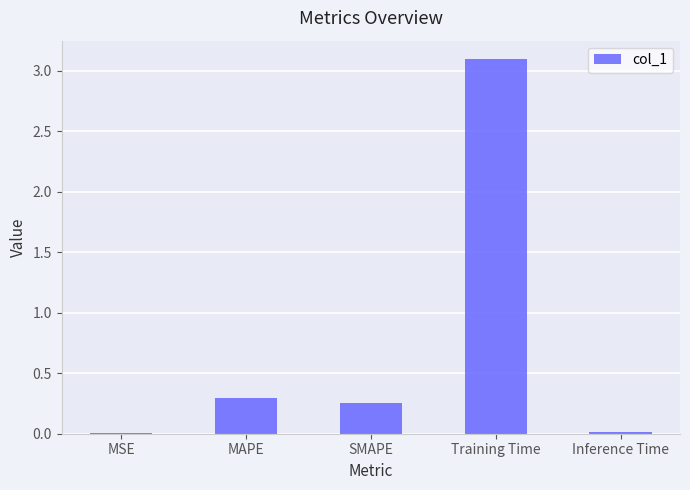

What is the sum of the values at Training Time and SMAPE?

3.3